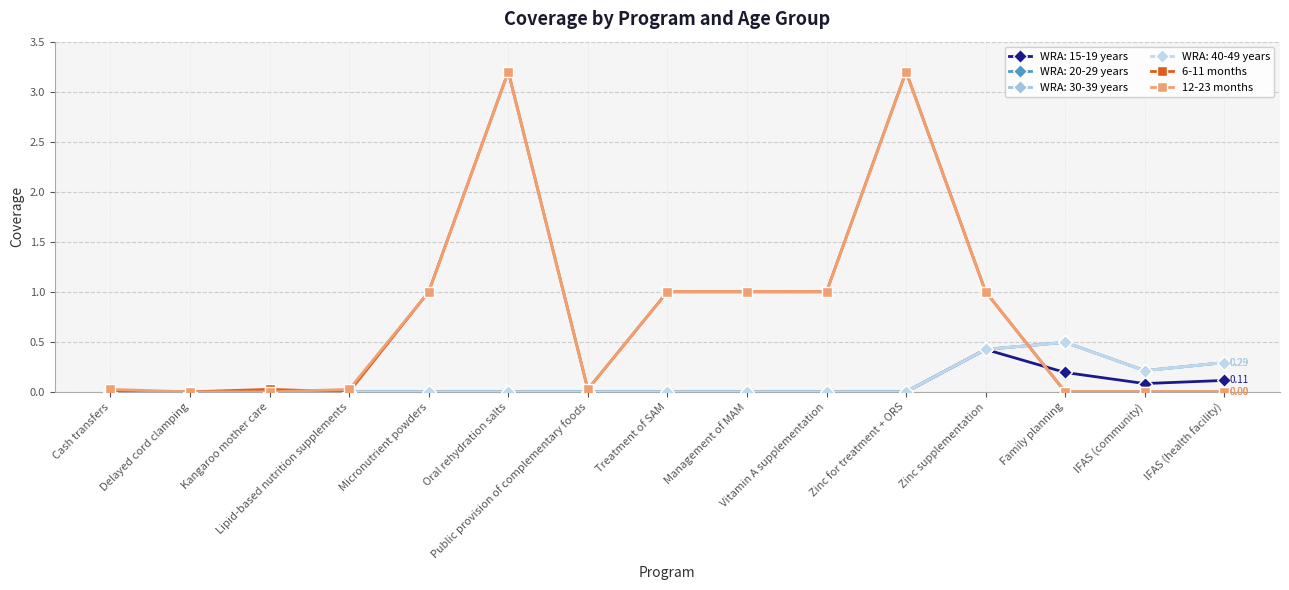

What is the average value of the 12-23 months series?

0.8